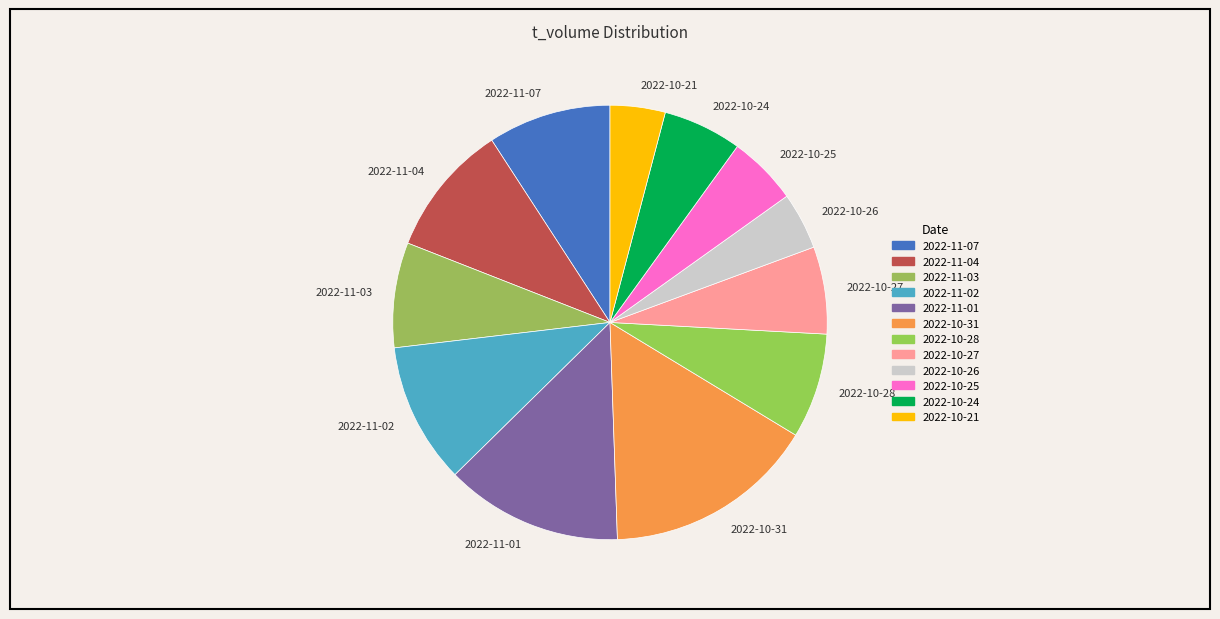

Count the number of slices in the pie.

12